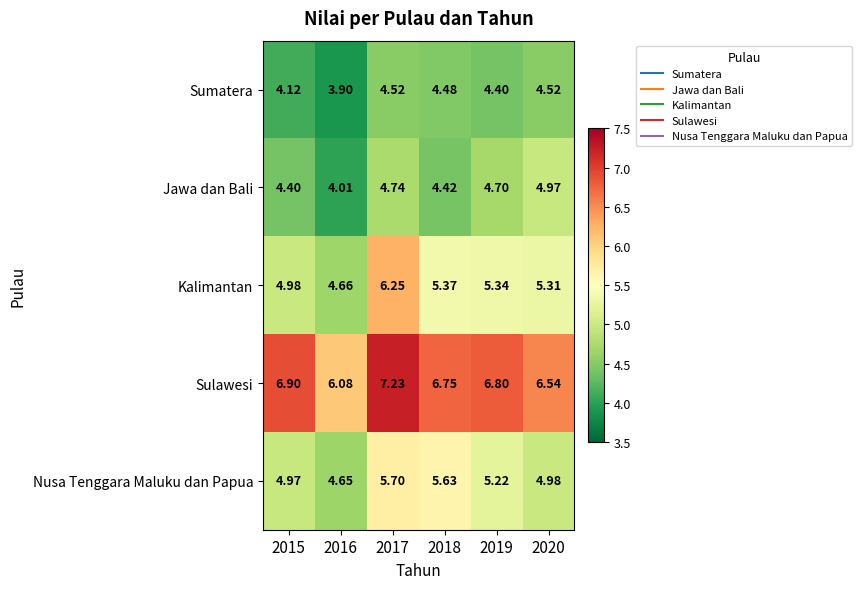

At which category does the chart reach its peak across all series?

2017